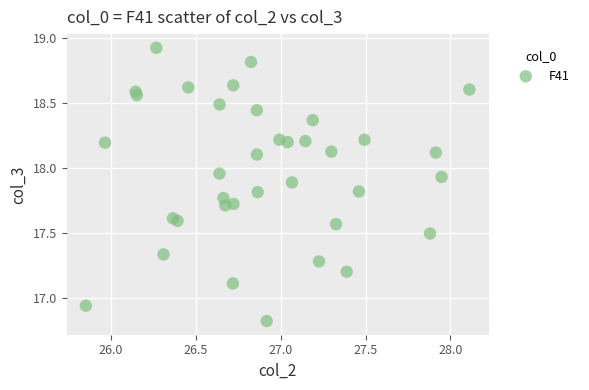

What is the range of X values (max minus min)?

2.3